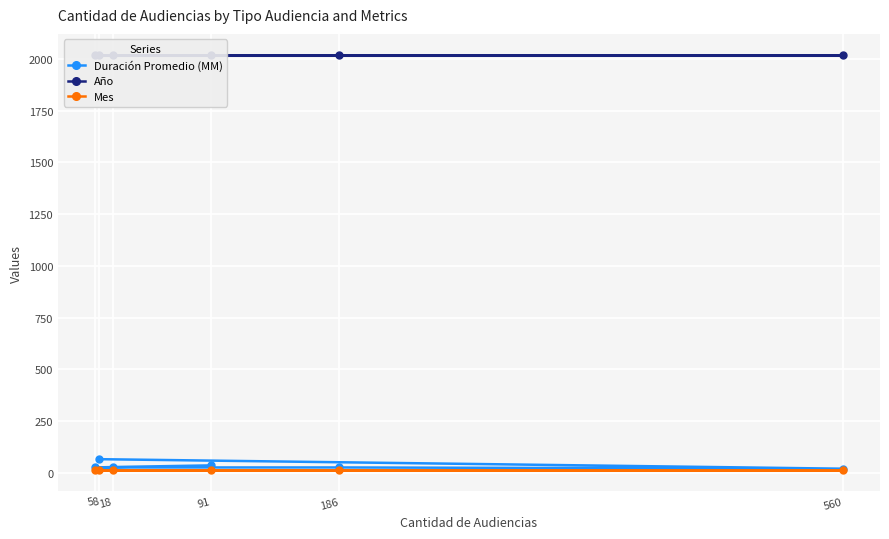

What is the maximum value for Duración Promedio (MM)?

65